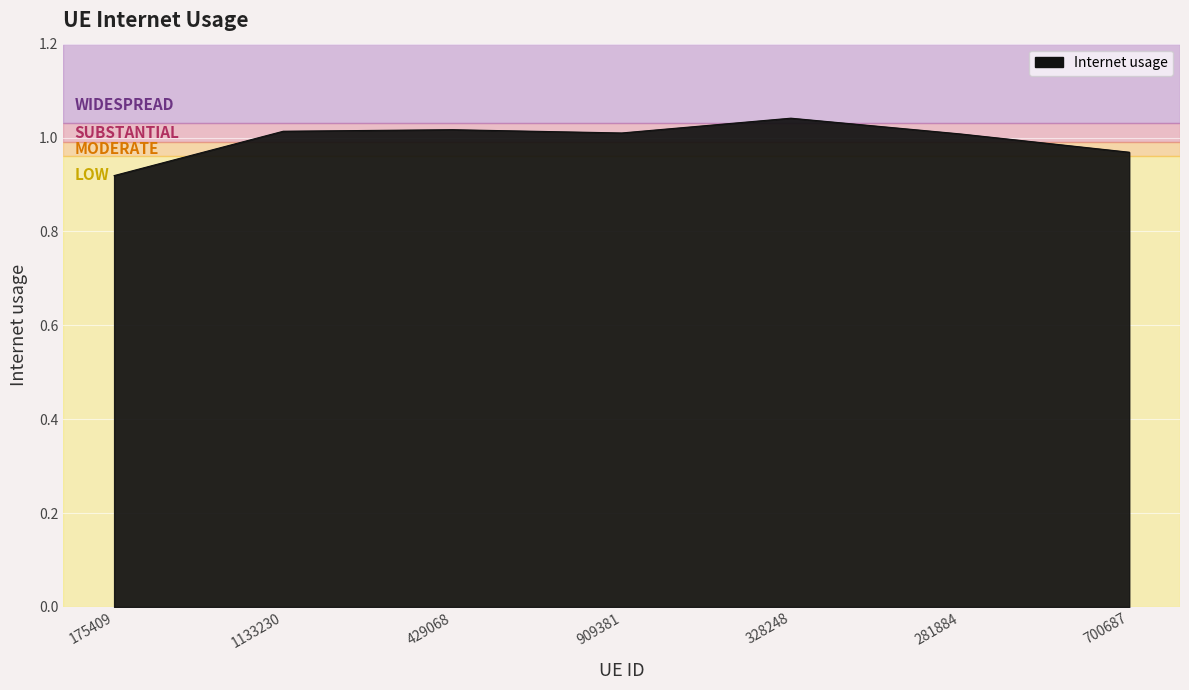

Between 175409 and 909381, which is larger?

909381